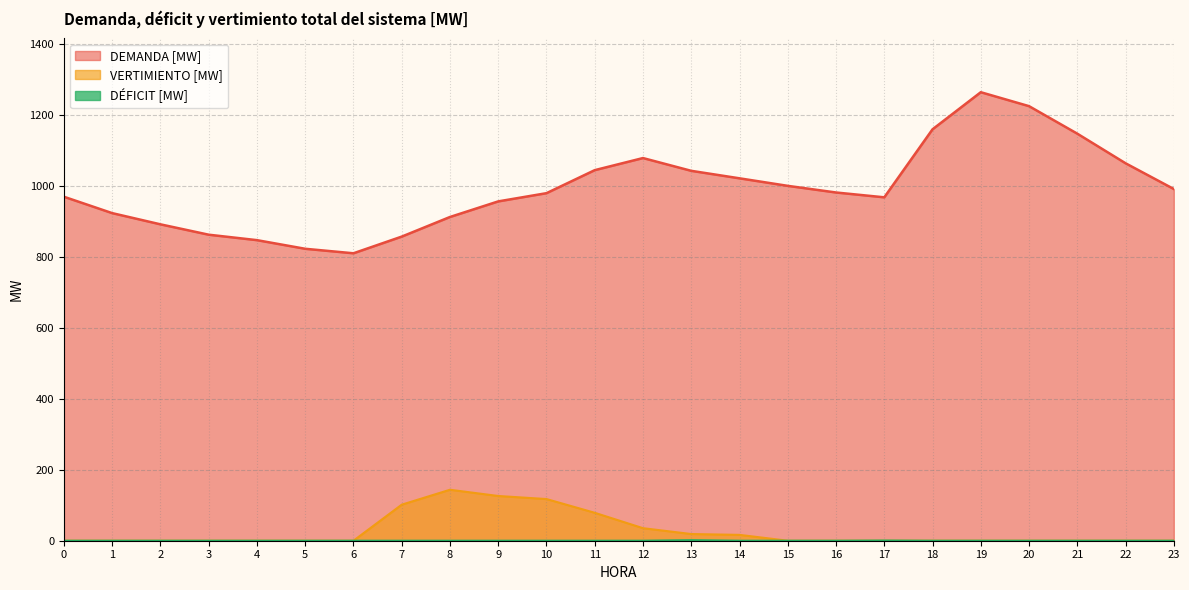

What is the total value across all series at 18?

1159.2